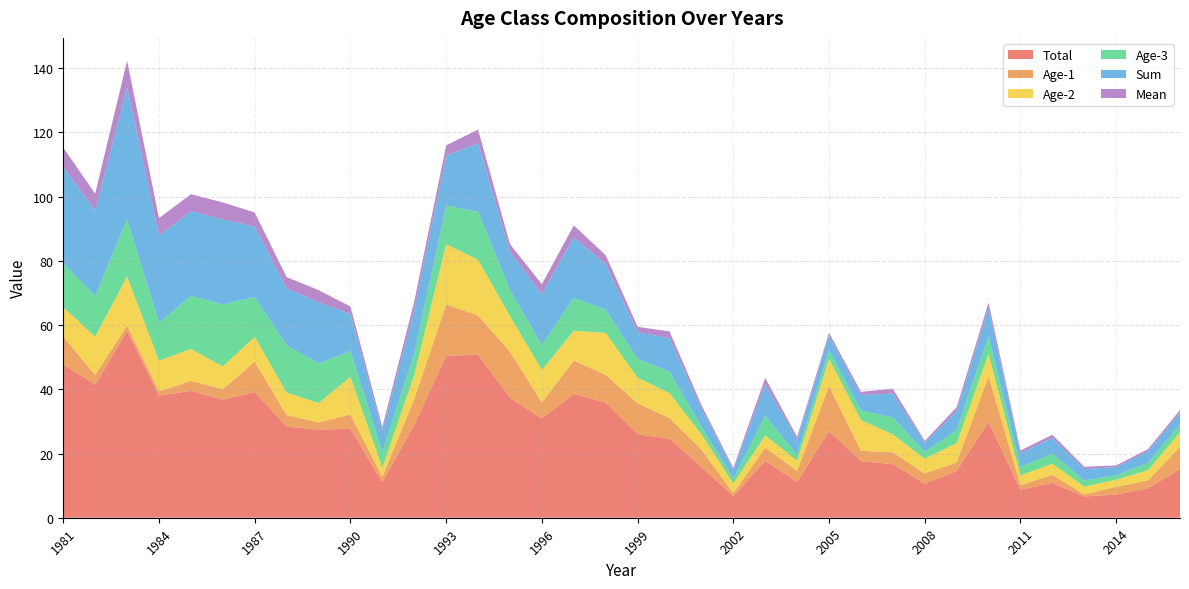

Reading right to left, transcribe all the data shown in this chart.

Total: 15.1	9.2	7.2	6.6	10.8	8.7	29.8	14.6	10.6	16.7	17.6	27.0	11.1	17.7	6.7	15.8	24.6	26.0	35.9	38.5	30.9	37.4	50.8	50.4	29.0	11.0	27.7	27.4	28.4	39.2	36.8	39.5	38.0	58.1	41.5	47.8
Age-1: 7.0	2.4	2.4	0.7	2.5	1.5	14.2	2.6	3.1	3.7	3.2	14.1	3.5	4.1	0.9	5.5	6.4	9.7	8.6	10.4	5.0	14.3	12.2	16.0	8.1	1.6	4.4	2.3	3.6	9.4	3.3	3.1	1.3	1.7	3.1	8.7
Age-2: 4.5	3.2	2.2	2.4	3.5	3.0	6.9	6.0	4.6	5.6	9.6	8.4	3.1	3.8	3.0	4.7	7.8	8.0	13.1	9.3	10.1	11.1	17.4	18.8	7.4	2.9	11.7	6.1	7.0	7.7	7.1	10.0	9.6	15.3	11.9	9.1
Age-3: 2.5	2.3	1.4	1.9	3.1	2.7	5.6	4.1	2.1	5.3	3.0	2.7	2.0	6.2	1.6	2.4	6.7	5.8	7.2	10.3	7.7	8.1	15.0	12.0	6.7	4.9	8.0	12.3	14.7	12.3	19.4	16.5	11.8	17.9	12.7	13.7
Sum: 3.7	3.6	2.5	3.5	4.9	4.2	8.7	5.9	2.9	7.4	4.8	4.5	4.5	9.8	2.8	5.6	10.4	8.3	14.2	18.8	15.8	11.9	21.3	15.6	13.5	6.5	11.6	19.1	17.7	22.0	26.4	26.4	27.2	41.1	26.5	30.1
Mean: 0.7	0.7	0.5	0.7	1.0	0.8	1.7	1.2	0.6	1.5	1.0	0.9	0.9	2.0	0.6	1.1	2.1	1.7	2.8	3.8	3.2	2.4	4.3	3.1	2.7	1.3	2.3	3.8	3.5	4.4	5.3	5.3	5.4	8.2	5.3	6.0